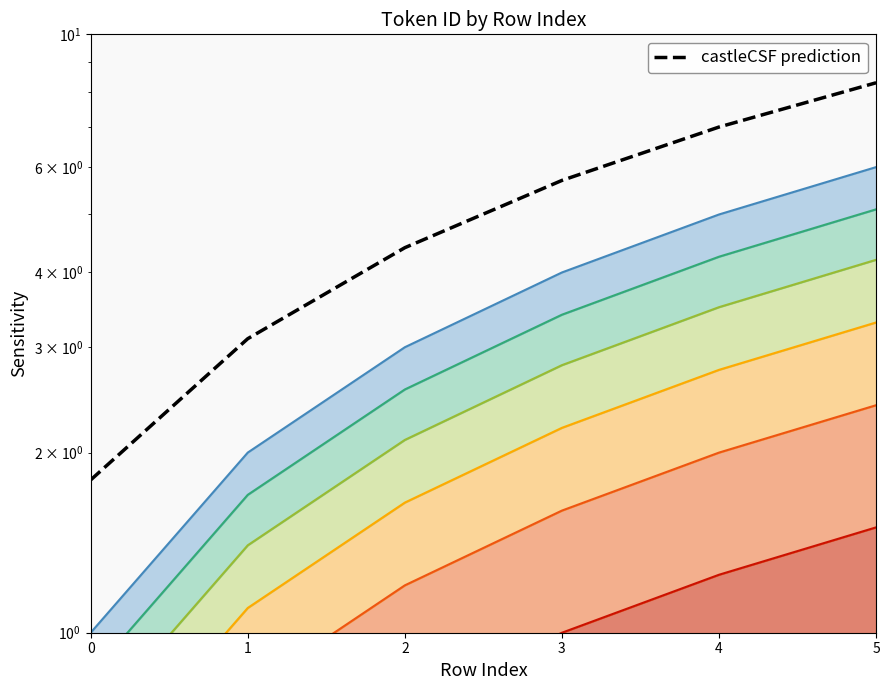

Does the chart have visible grid lines?

No